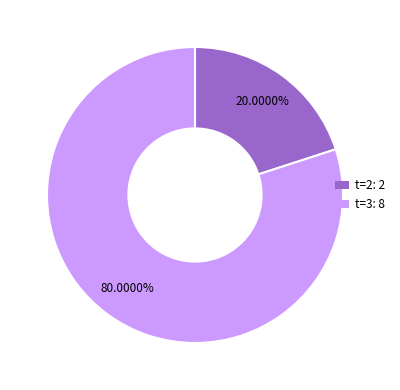

Which has a higher value, t=2: 2 or t=3: 8?

t=3: 8